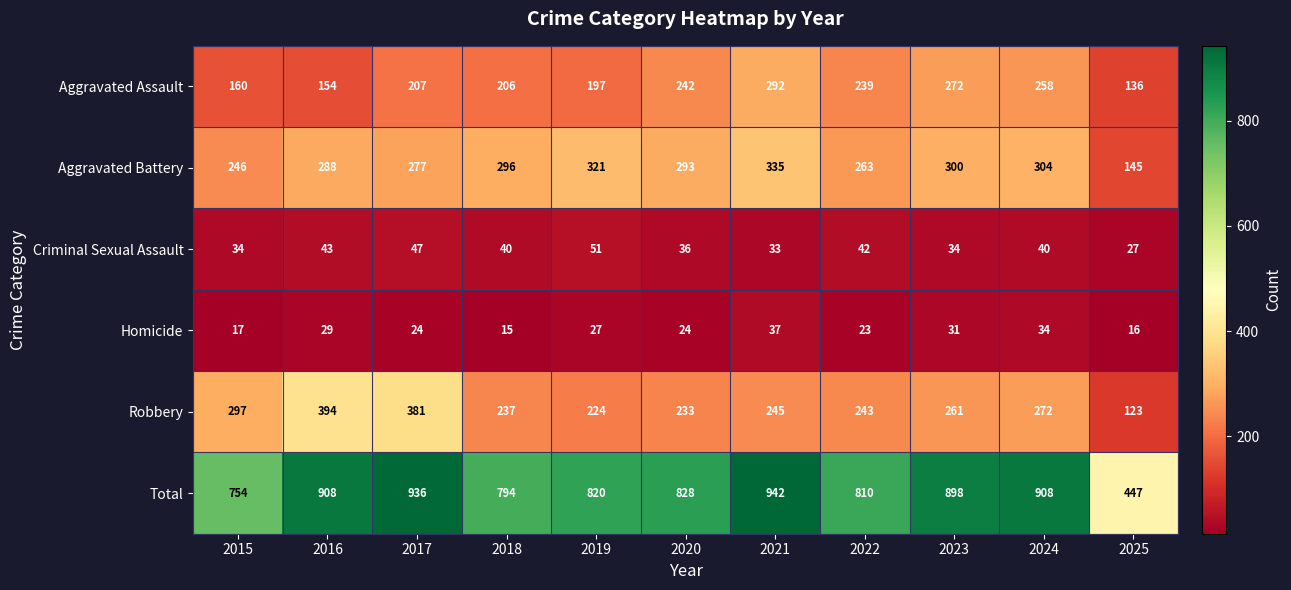

What is the sum of the Robbery values at 2017 and 2015?

678